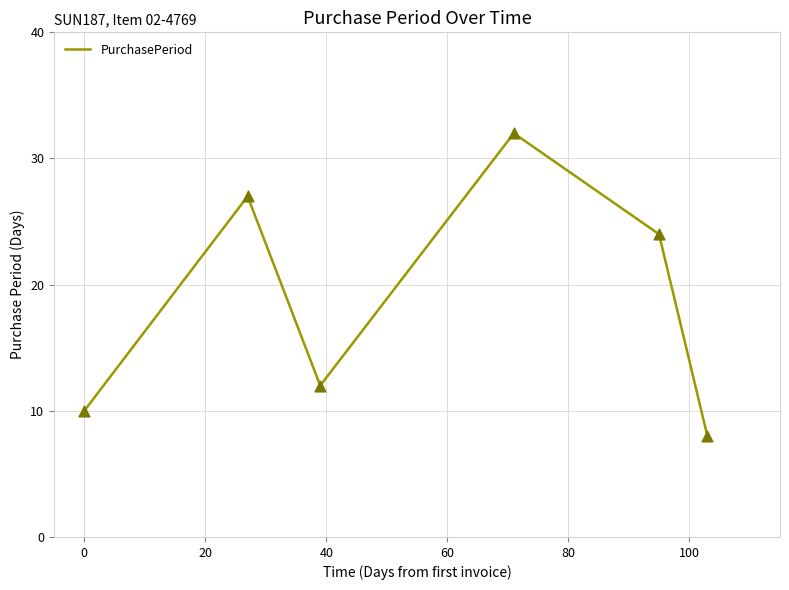

What is the greatest value displayed?

32